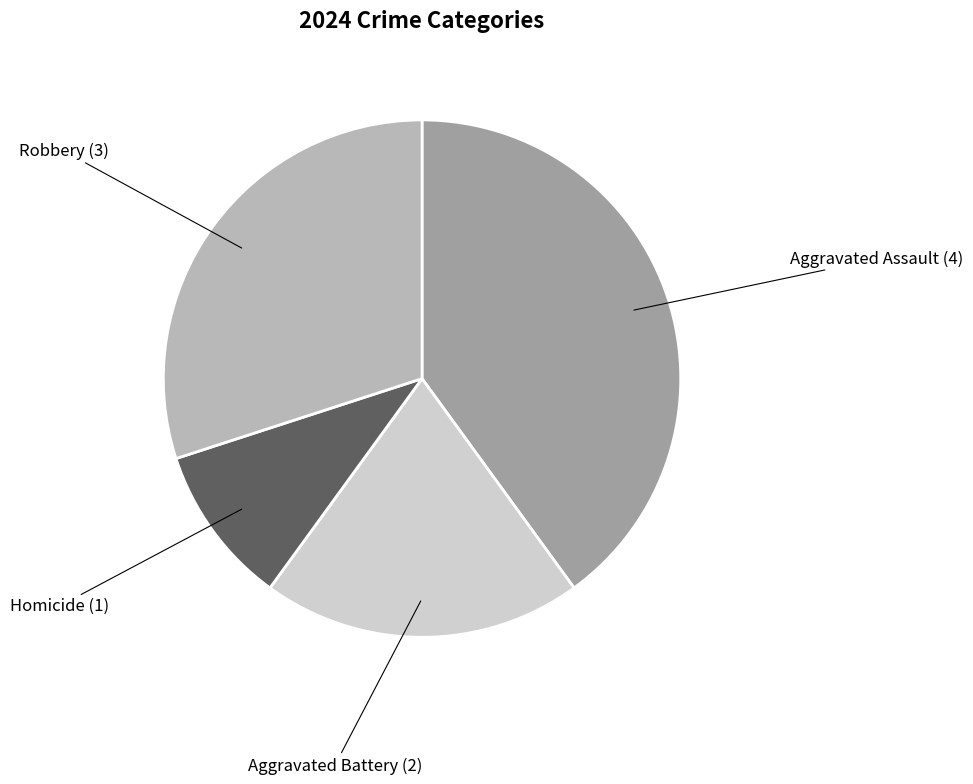

Does any single category account for the majority?

No